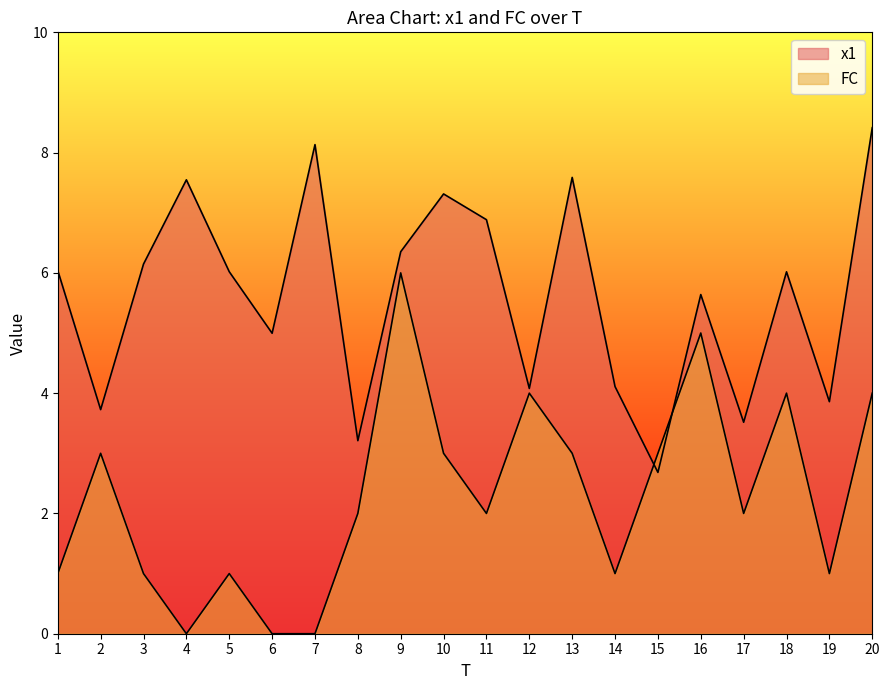

Reading right to left, what are all the values shown in this chart?

x1: 8.4	3.9	6.0	3.5	5.6	2.7	4.1	7.6	4.1	6.9	7.3	6.4	3.2	8.1	5.0	6.0	7.5	6.1	3.7	6.0
FC: 4.0	1.0	4.0	2.0	5.0	3.0	1.0	3.0	4.0	2.0	3.0	6.0	2.0	0.0	0.0	1.0	0.0	1.0	3.0	1.0